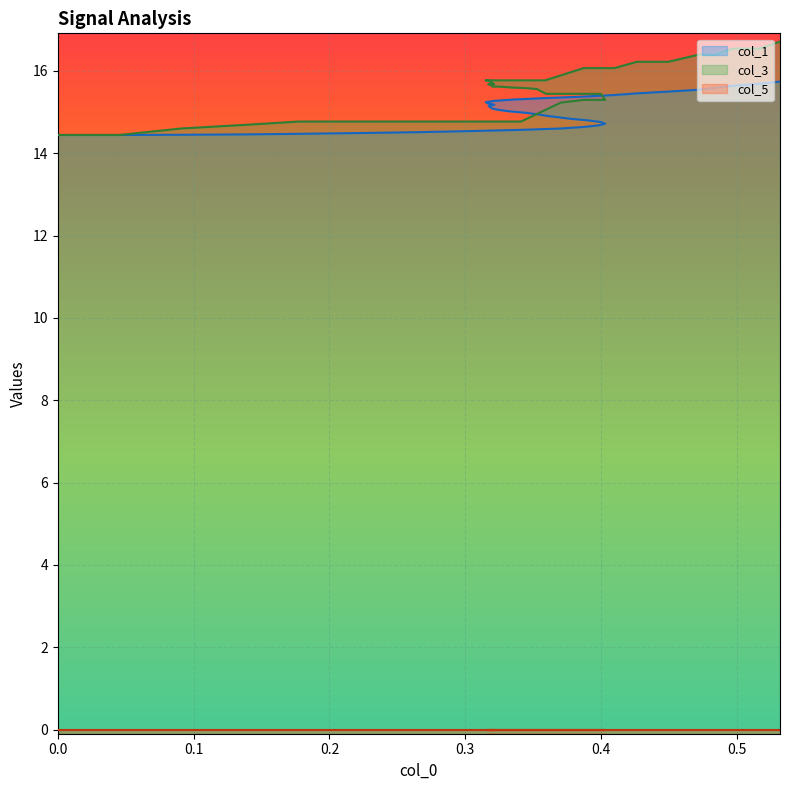

What is the highest value of the col_1 series?

15.7